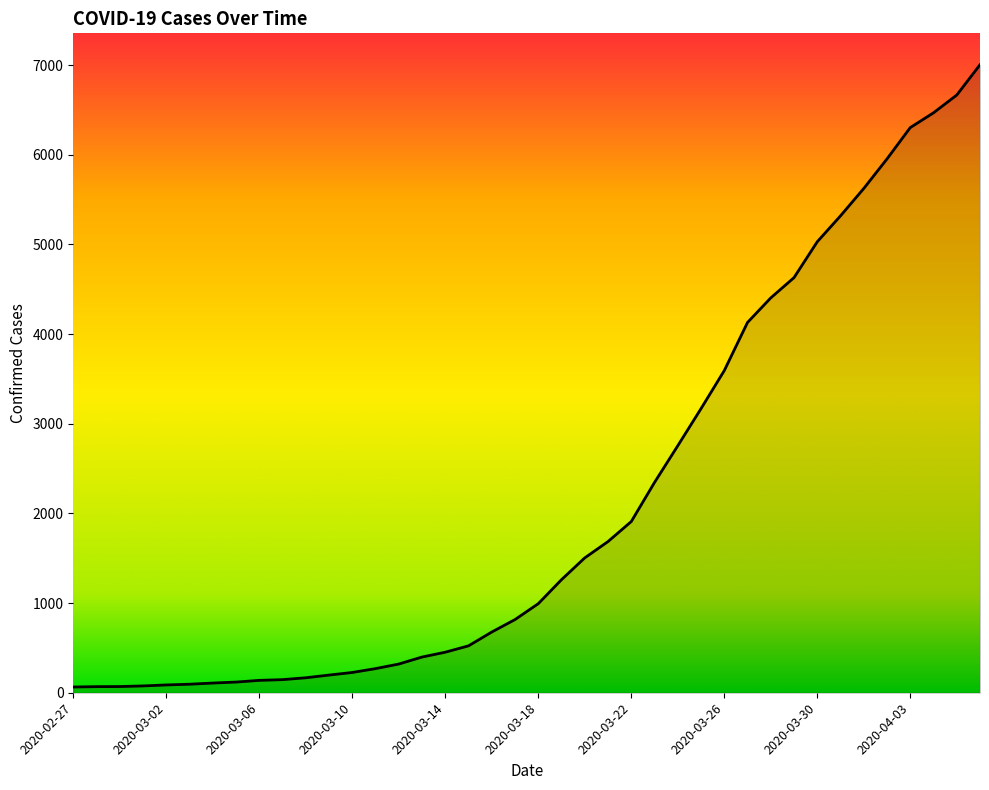

What is the maximum value shown in the chart?

7003